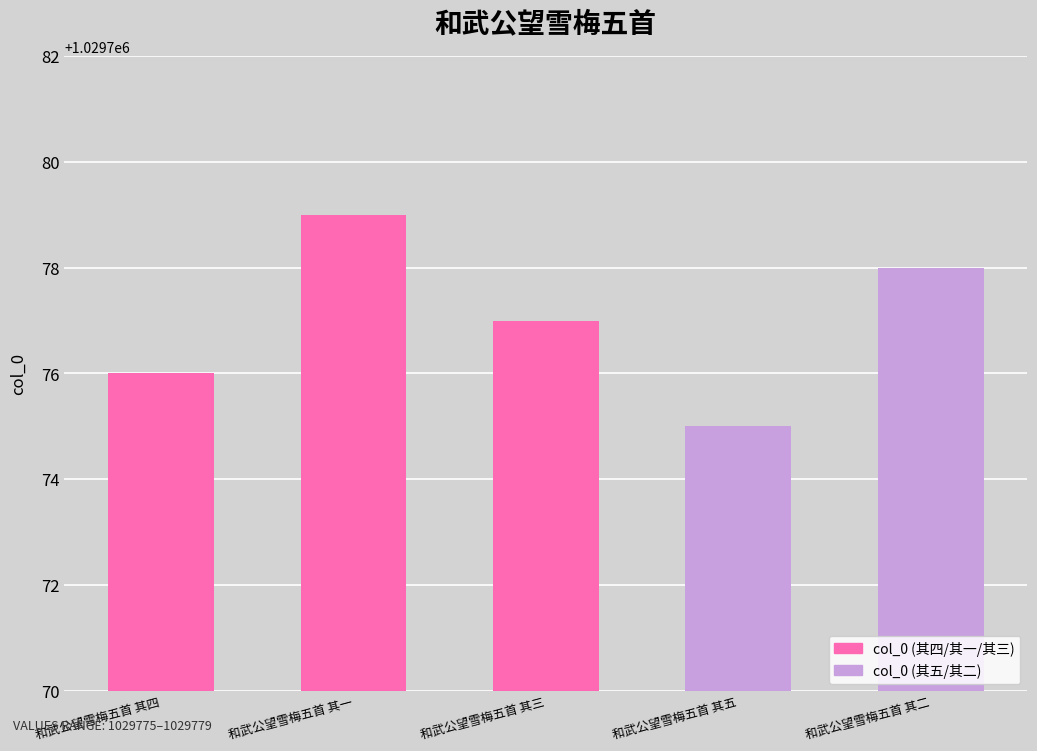

Reading left to right, what are all the values shown in this chart?

和武公望雪梅五首 其四=1029776	和武公望雪梅五首 其一=1029779	和武公望雪梅五首 其三=1029777	和武公望雪梅五首 其五=1029775	和武公望雪梅五首 其二=1029778